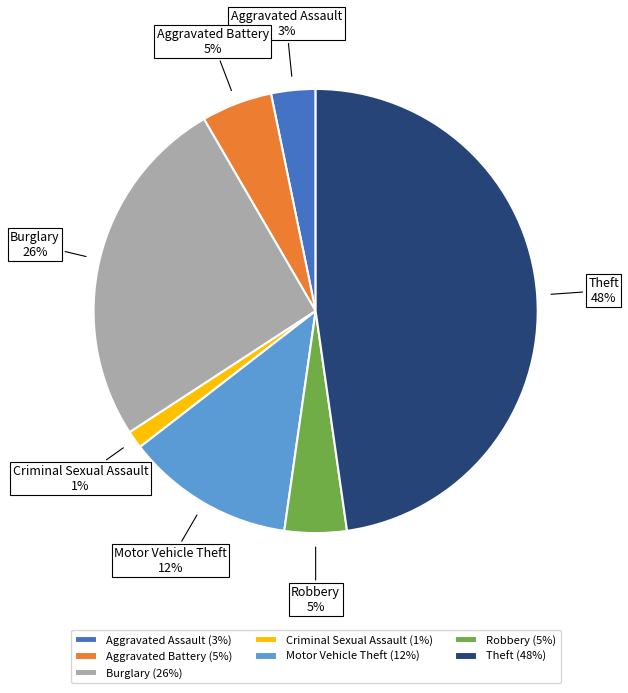

Which category has the smallest portion of the pie?

Criminal Sexual Assault